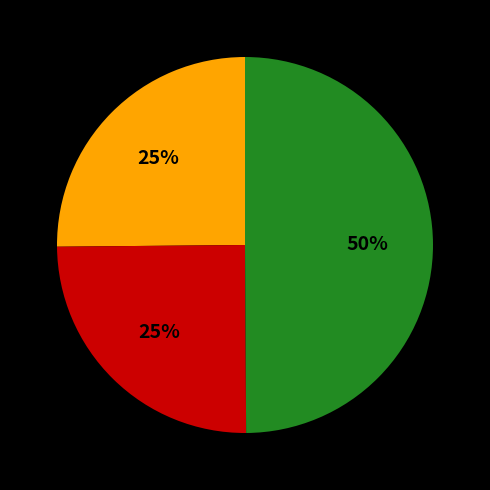

To the nearest percent, what is the average slice percentage?

33%